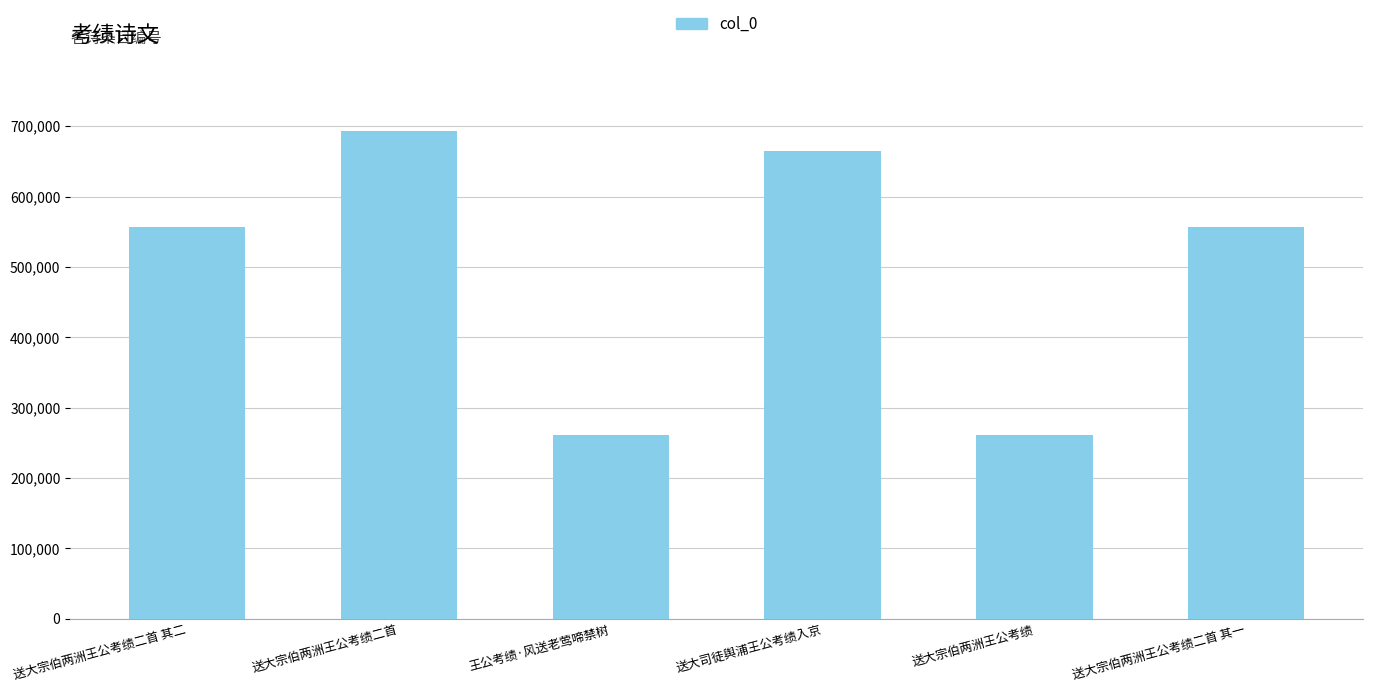

What is the label of the 6th bar from the left?

送大宗伯两洲王公考绩二首 其一